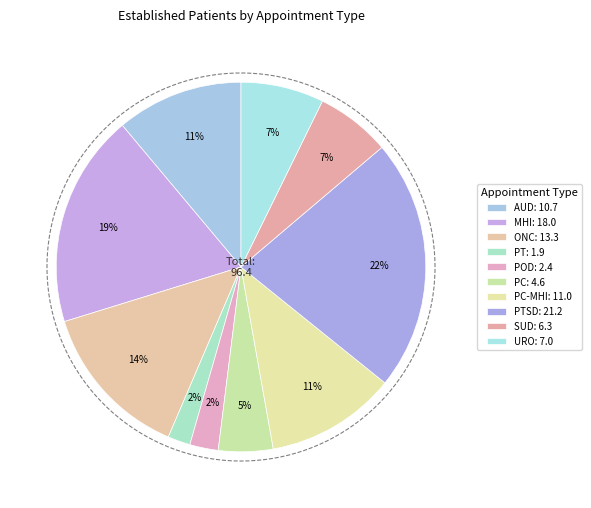

Is the sum of AUDIOLOGY and PHYSICAL THERAPY greater than half?

No